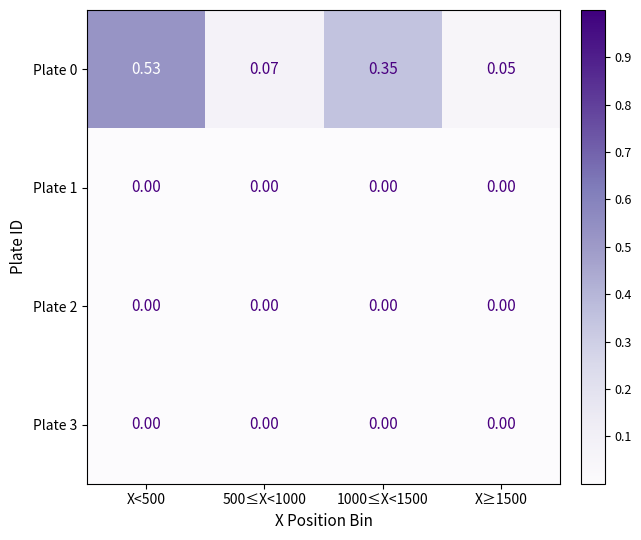

At which category is the sum across all series the highest?

X<500